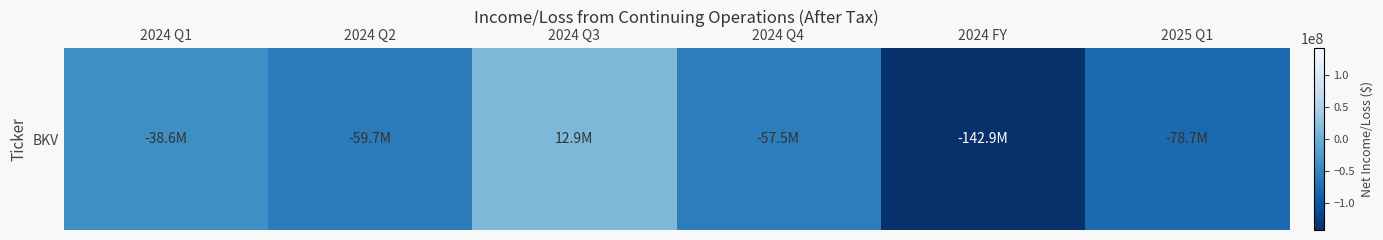

Reading left to right, transcribe all the data shown in this chart.

-38585000	-59697000	12869000	-57457000	-142870000	-78666000